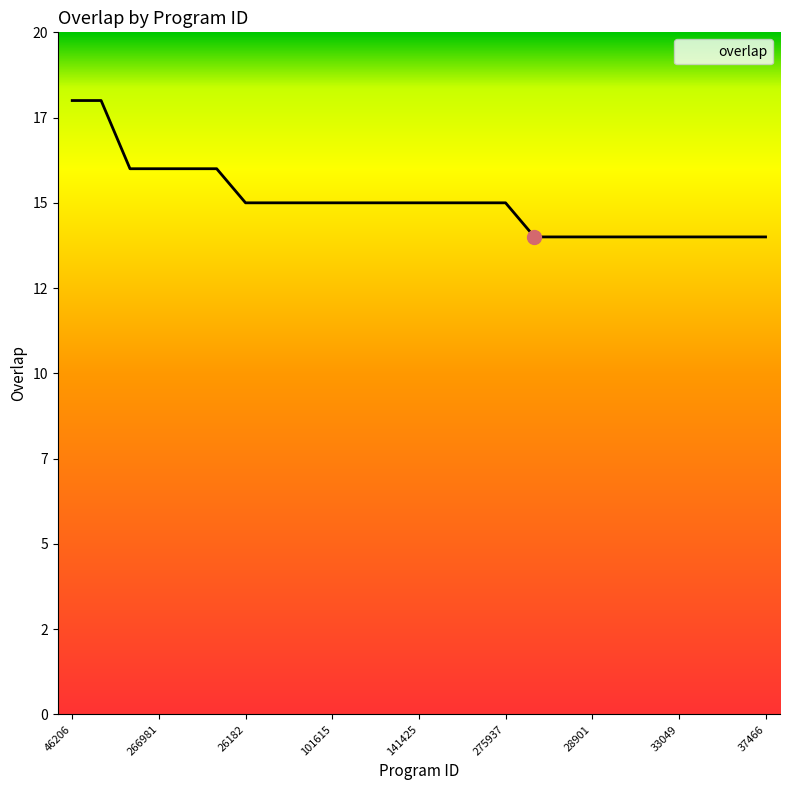

Does the chart display data point markers on the line(s)?

No